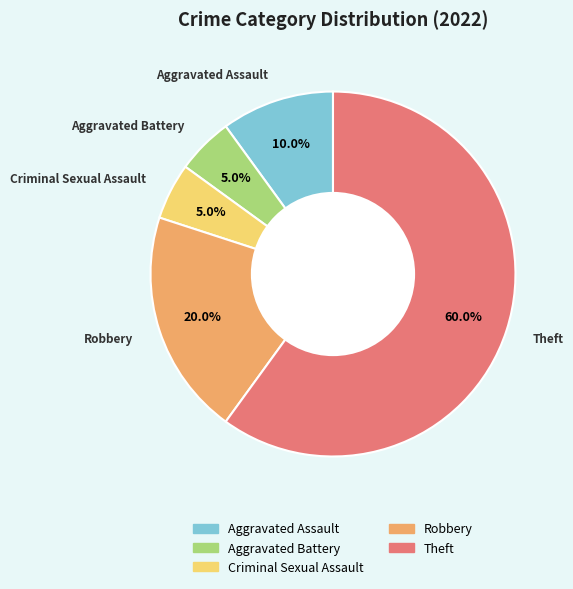

To the nearest percent, what portion does Criminal Sexual Assault represent?

5%